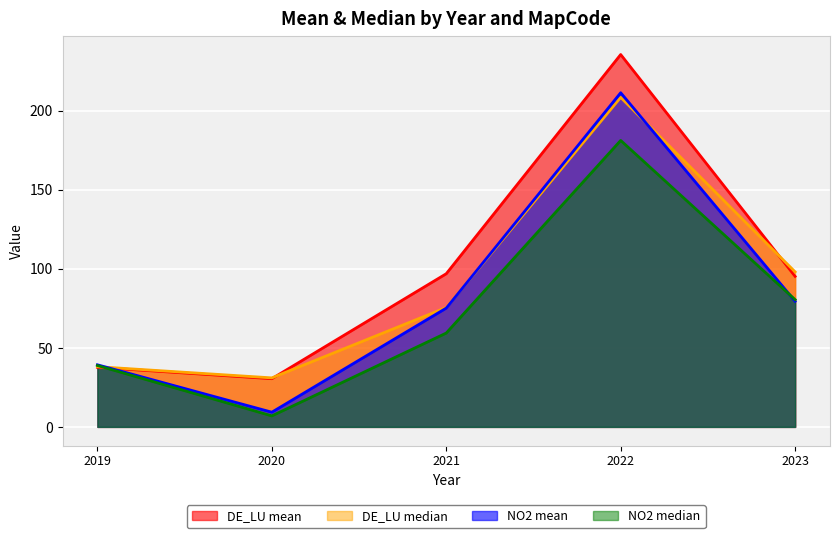

What is the average value of the NO2 median series?

73.3